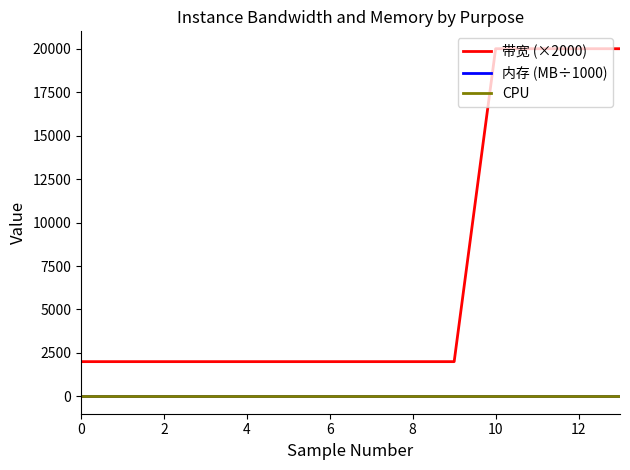

What is the maximum value for 带宽 (×2000)?

20000.0